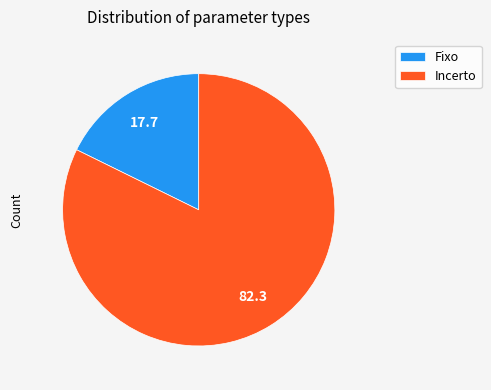

Which category has the smallest portion of the pie?

Fixo